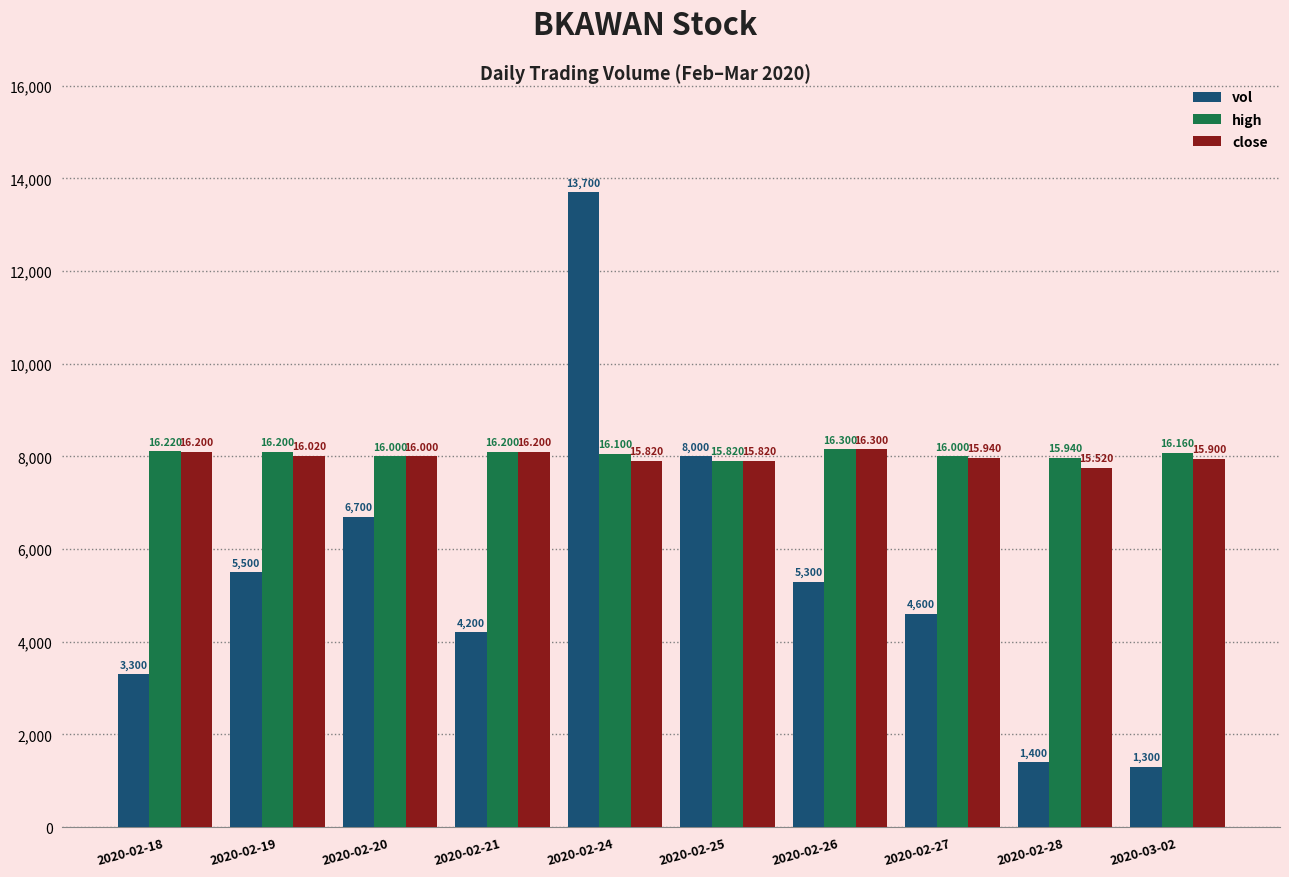

Where does the vol series first go above 5300?

2020-02-19